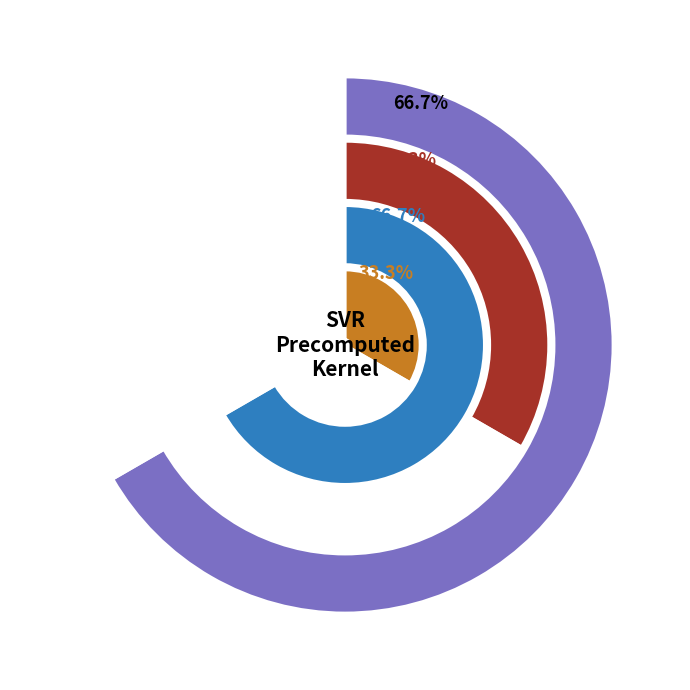

The C slice represents 75% of the pie. True or false?

False